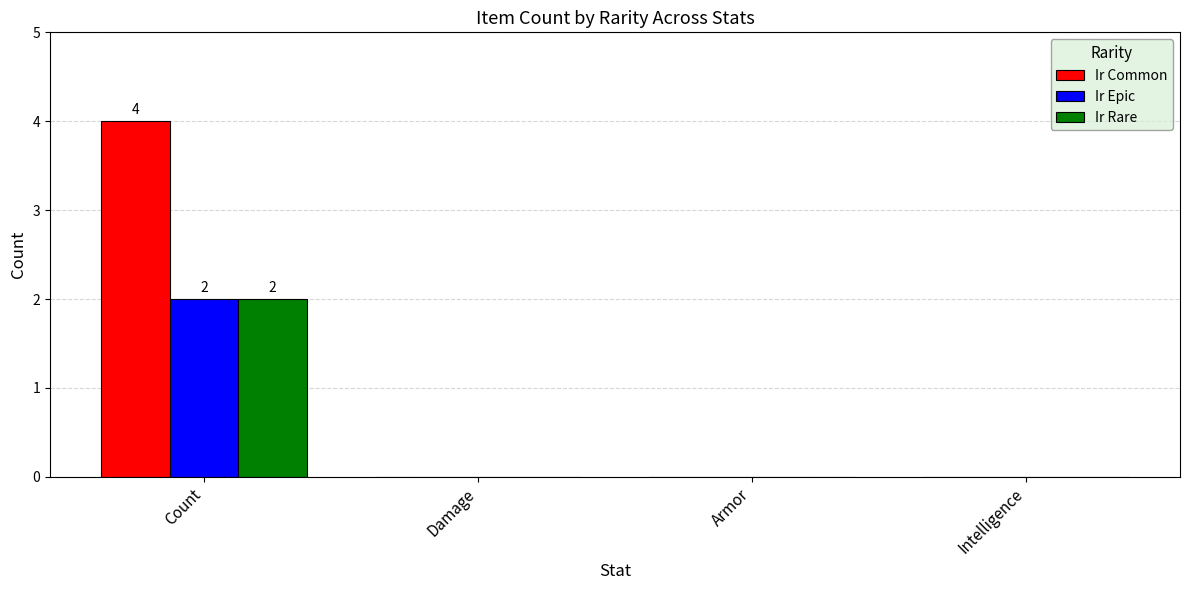

The Ir Rare series shows 1 at Intelligence. True or false?

False